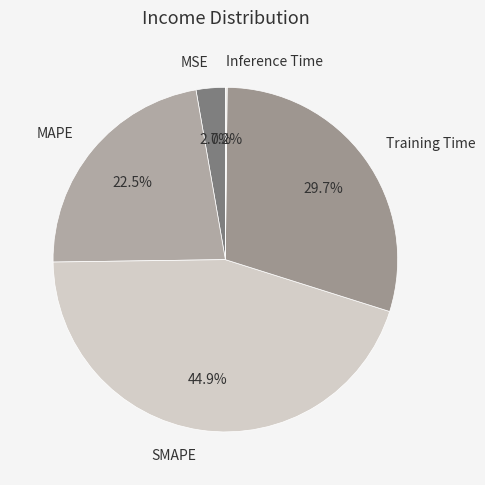

How much of the chart is everything except SMAPE?

55.1%